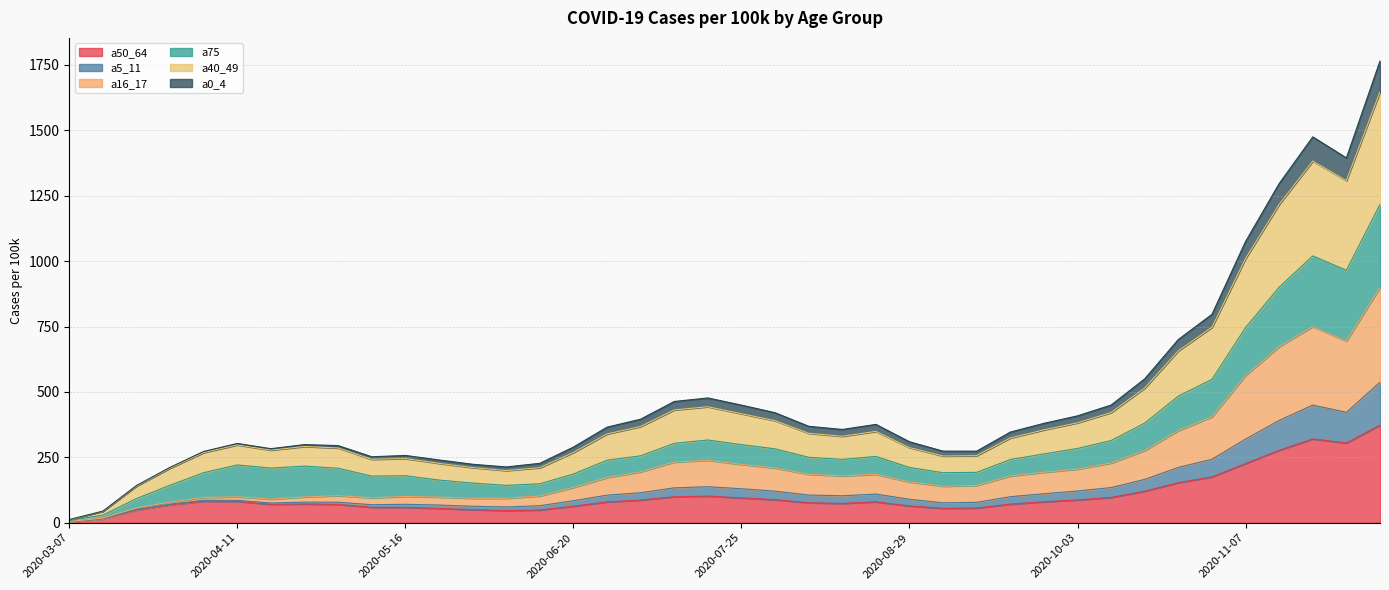

What is the highest value of the a50_64 series?

373.0